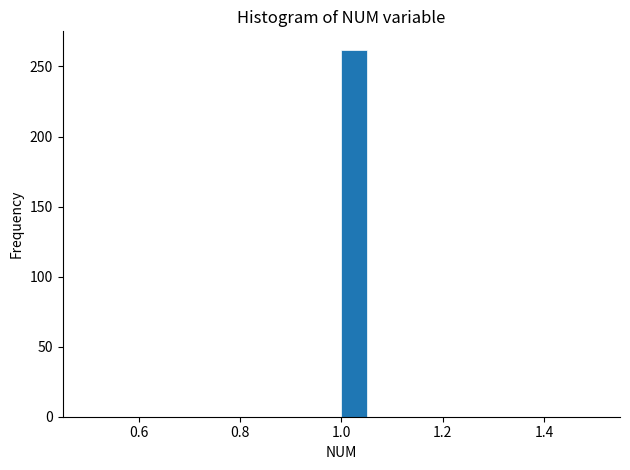

Read against the x-axis, roughly where is the centre of the tallest bar?

1.02